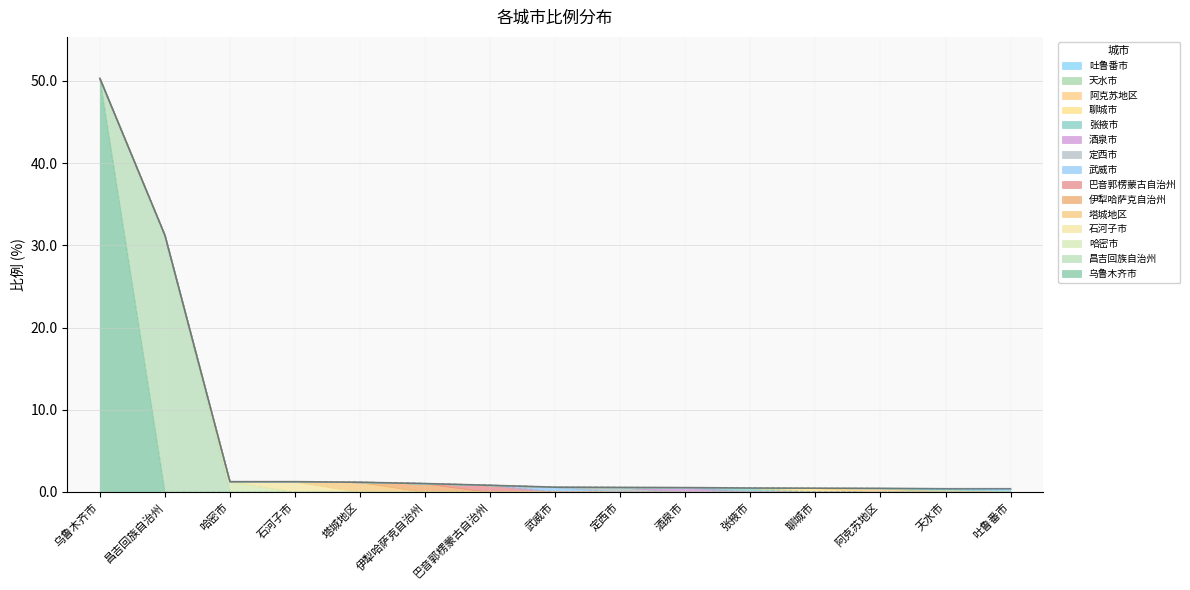

List the labels in order of value, largest first.

乌鲁木齐市, 昌吉回族自治州, 哈密市, 石河子市, 塔城地区, 伊犁哈萨克自治州, 巴音郭楞蒙古自治州, 武威市, 定西市, 酒泉市, 张掖市, 聊城市, 阿克苏地区, 天水市, 吐鲁番市